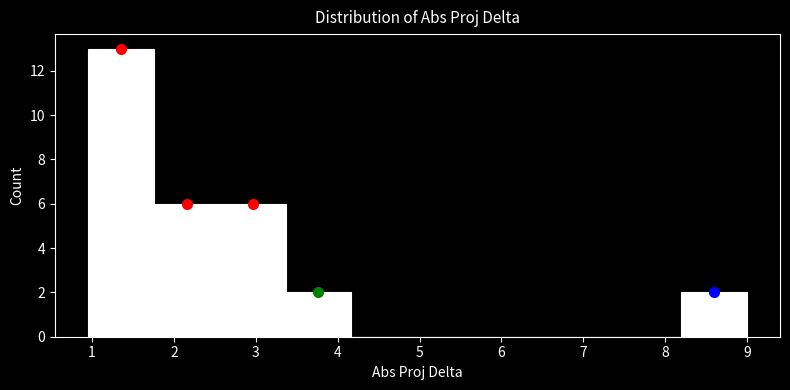

How tall is the bar that spans 3.4 to 4.2 on the x-axis? Neither the bar edges nor the heights are printed on the chart, so give them approximately, as read against the axes.

2